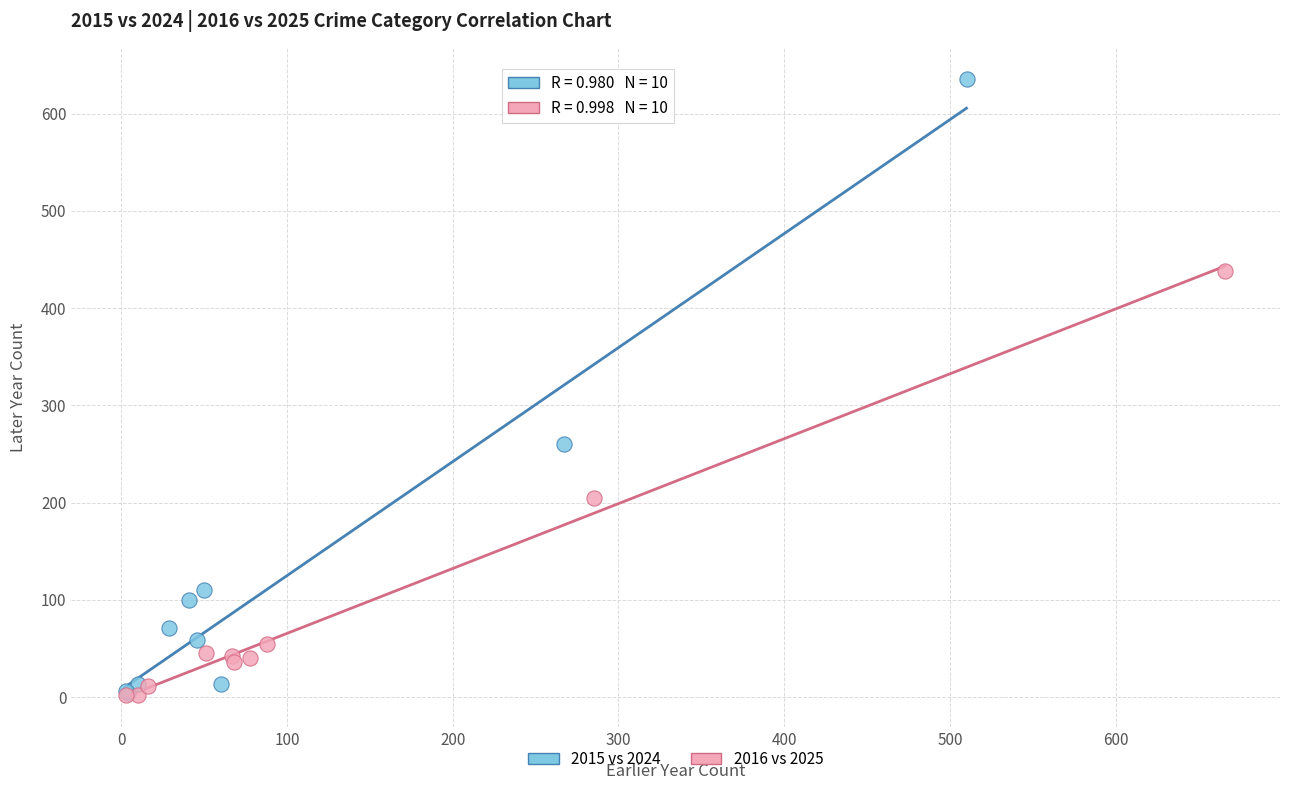

Which series reaches the maximum Y coordinate?

2015 vs 2024